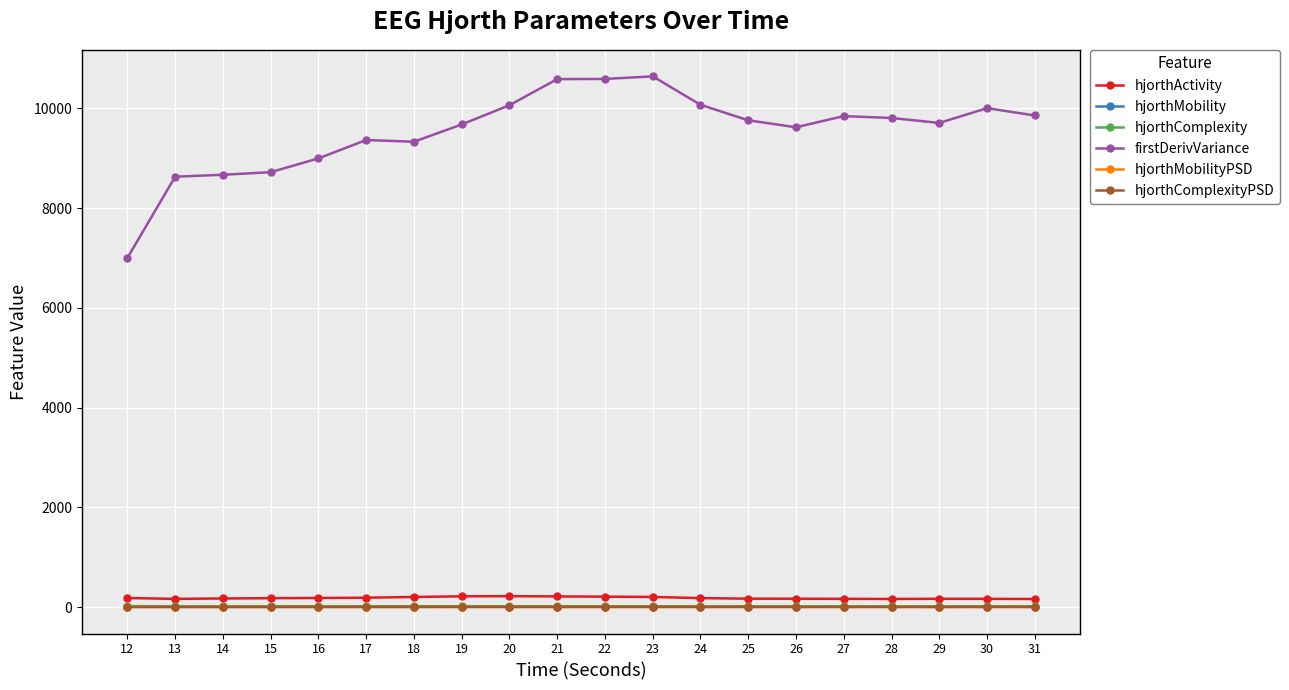

Does the chart display data point markers on the line(s)?

Yes